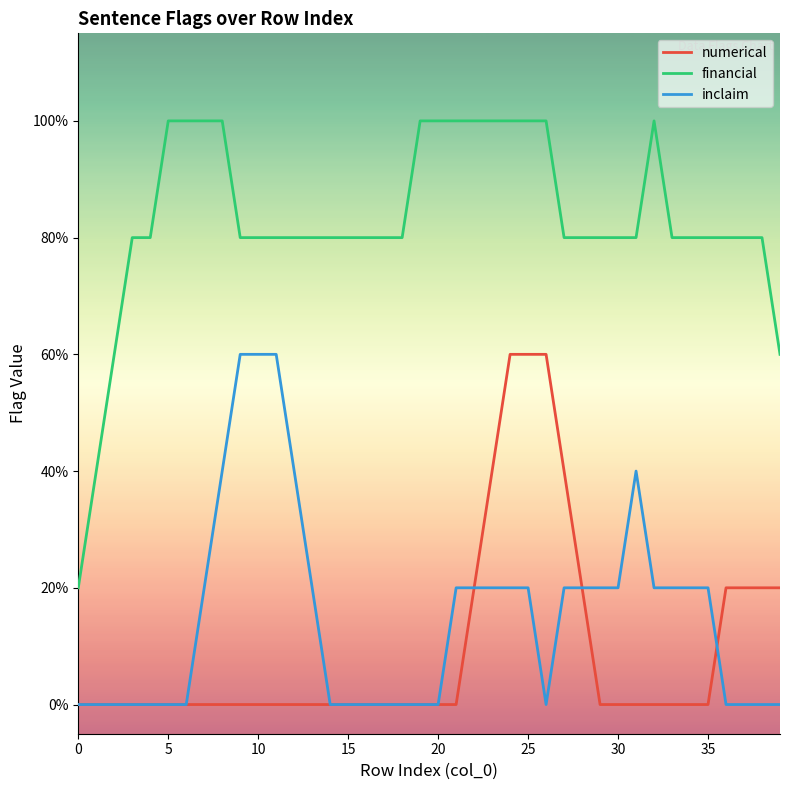

What is the value of the financial point at the 14th from the left?

0.8